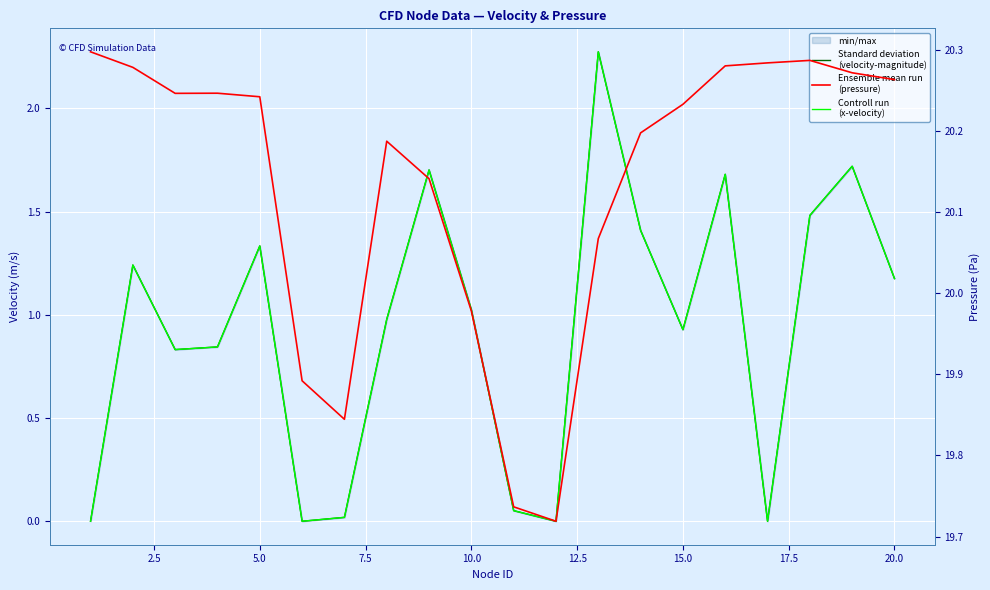

What is the value of the velocity-magnitude point at the 18th from the left?

1.5